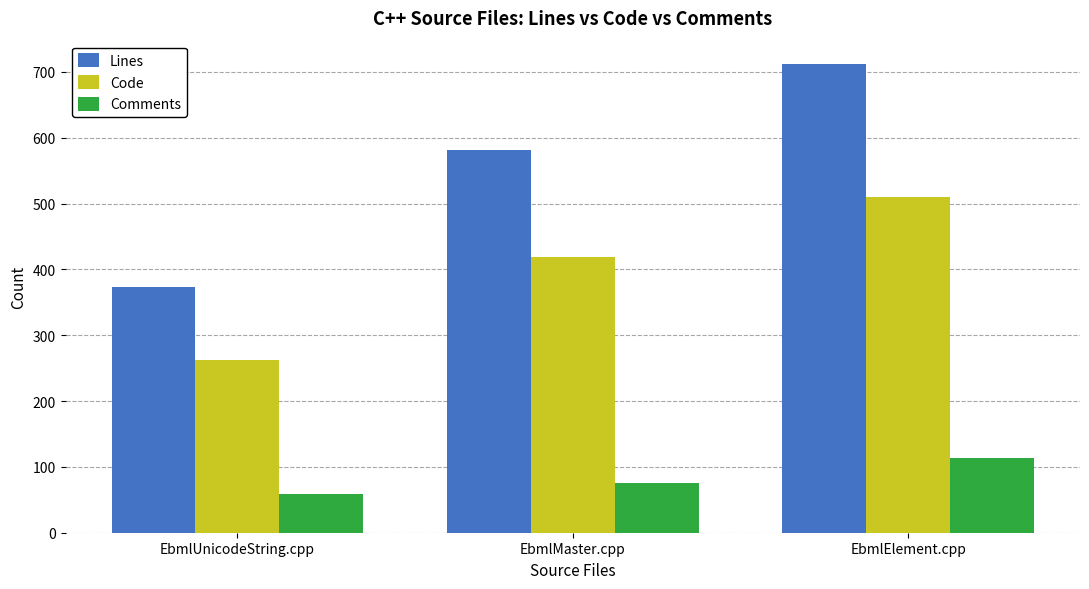

The value of Comments at EbmlMaster.cpp is 75. True or false?

True